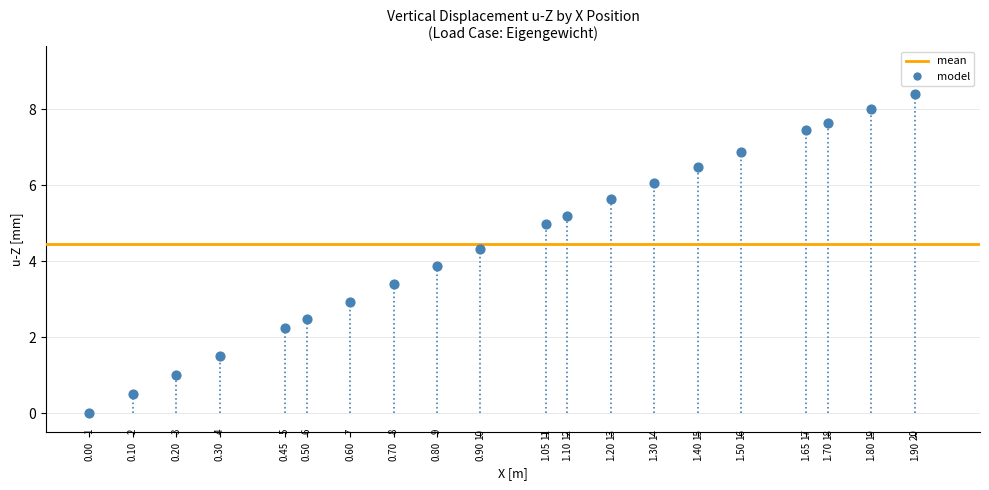

What Y value in the scatter plot is closest to 4?

3.9